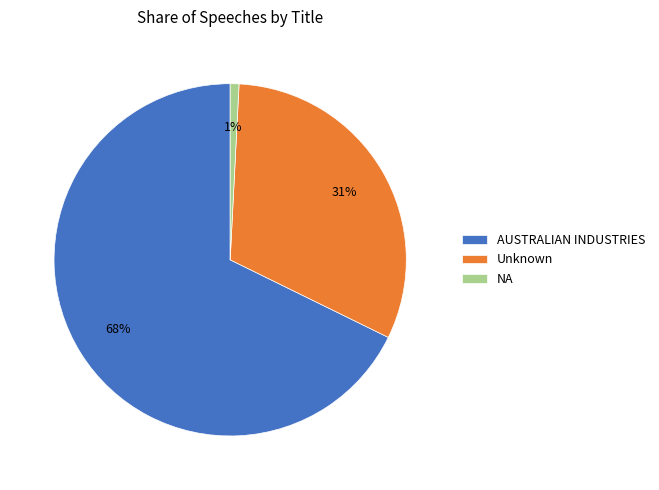

To the nearest percent, what is the combined percentage of NA and Unknown?

32%